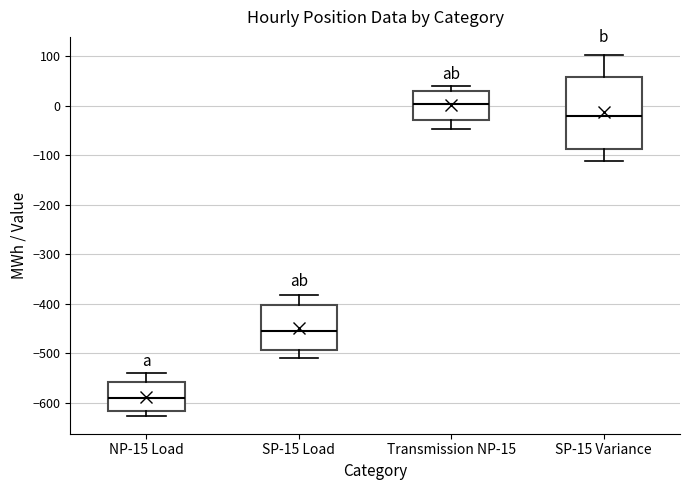

Reading left to right, transcribe this box plot: for each box, give where its median line is, the range the box spans, and where its two whiskers end, as read against the y-axis. The values are not printed on the chart, so give them approximately, as read against the axis.

NP-15 Load: median -590, box -620 to -560, whiskers -630 to -540
SP-15 Load: median -460, box -490 to -400, whiskers -510 to -380
Transmission NP-15: median 0, box -30 to 30, whiskers -50 to 40
SP-15 Variance: median -20, box -90 to 60, whiskers -110 to 100